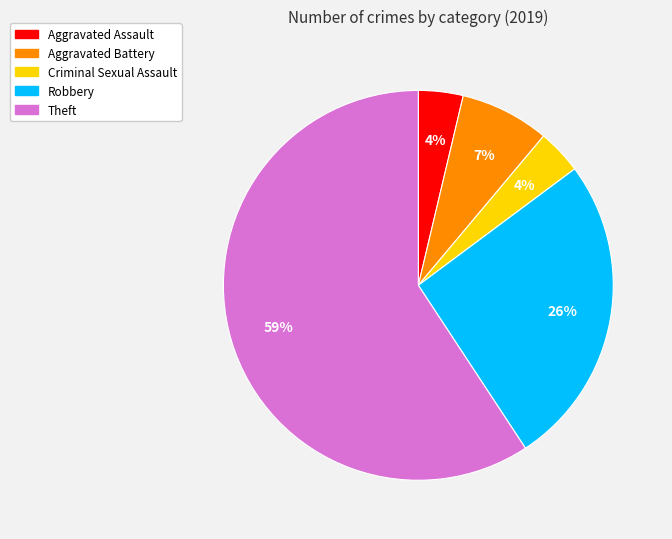

Is the sum of Theft and Aggravated Battery greater than half?

Yes